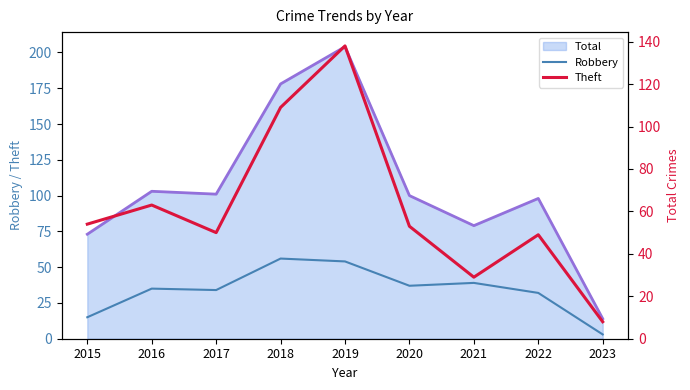

How many lines are shown in the chart?

2